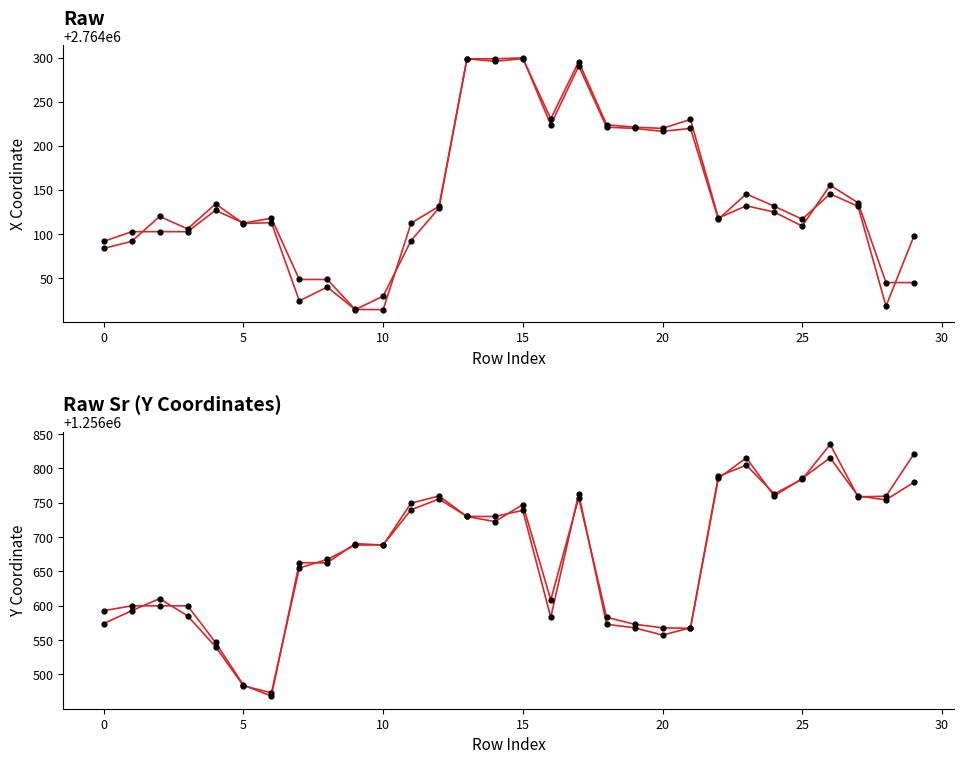

At which category is the sum across all series the highest?

17